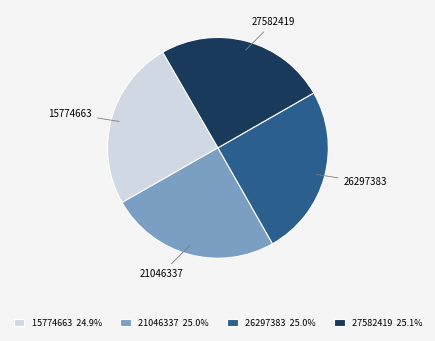

Is 15774663 the majority of the pie?

No